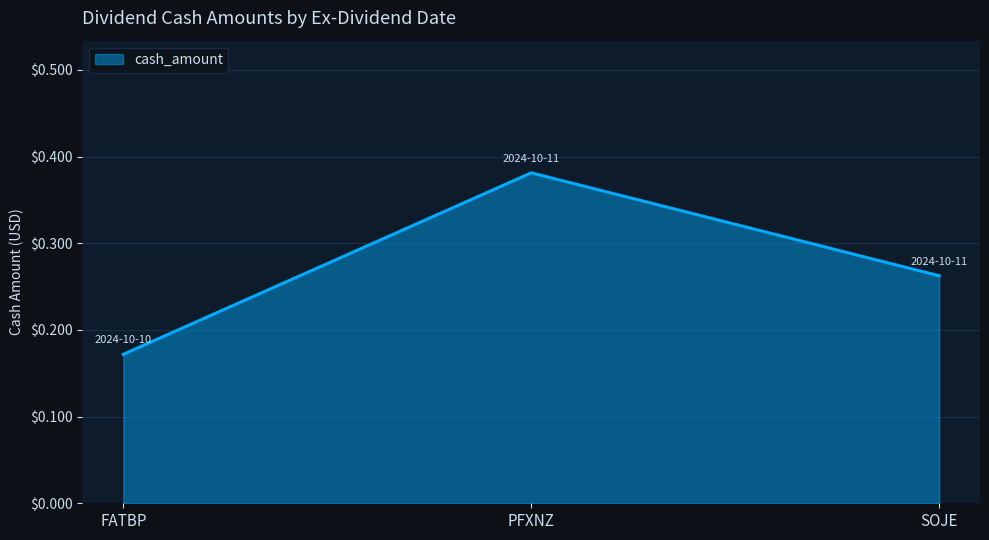

List the labels in order of value, smallest first.

FATBP, SOJE, PFXNZ